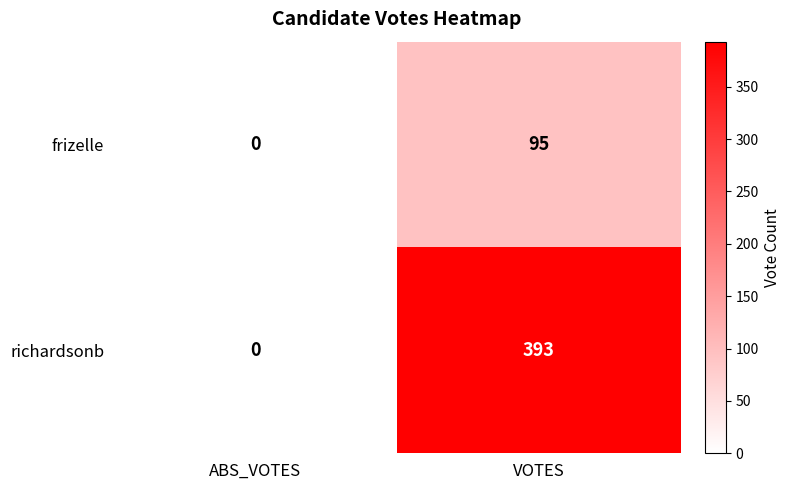

Which series has the largest range (max minus min)?

richardsonb